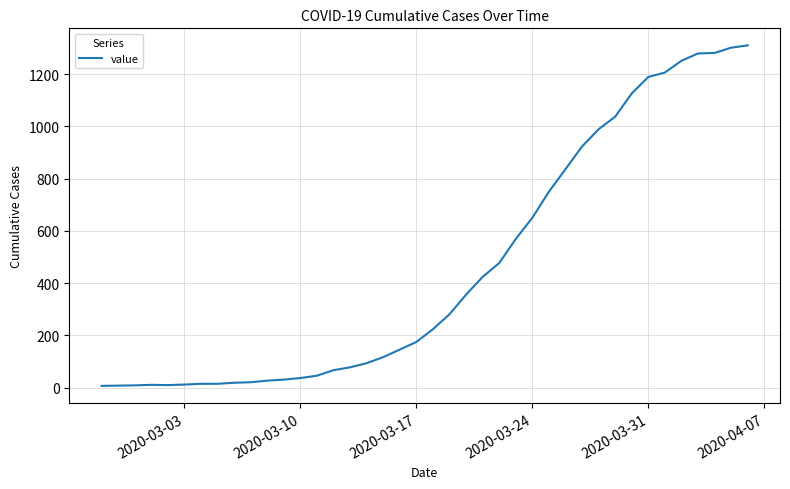

How many lines are shown in the chart?

1